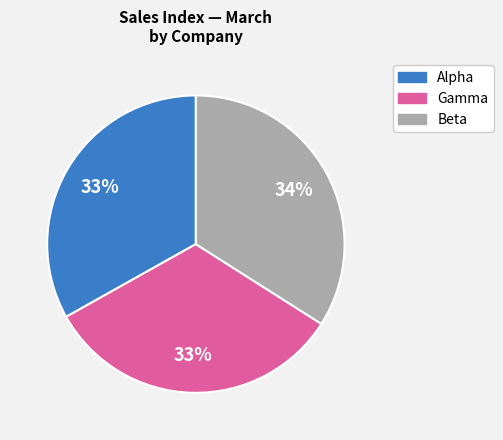

To the nearest percent, what is the difference between the largest and smallest slice percentages?

1%